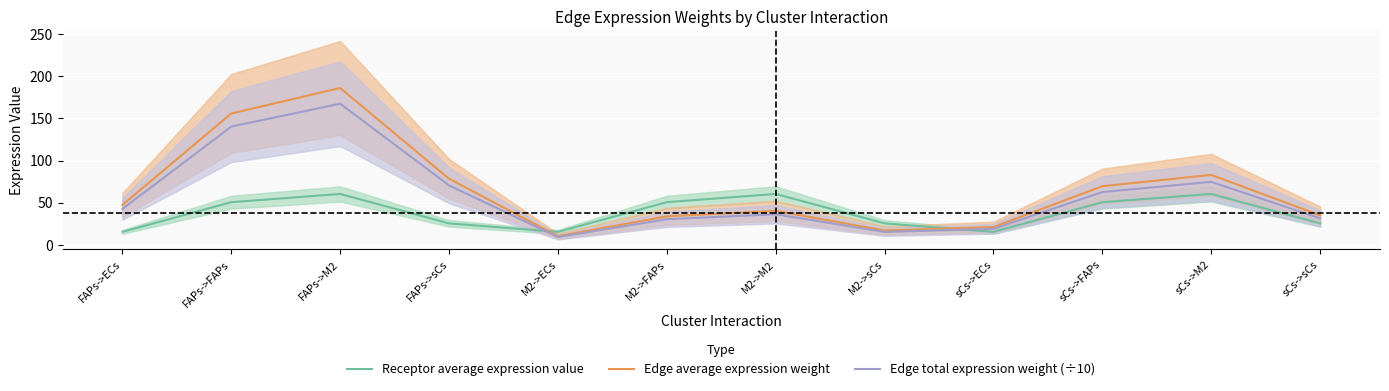

At which label does Edge total expression weight (÷10) reach its minimum?

M2->ECs